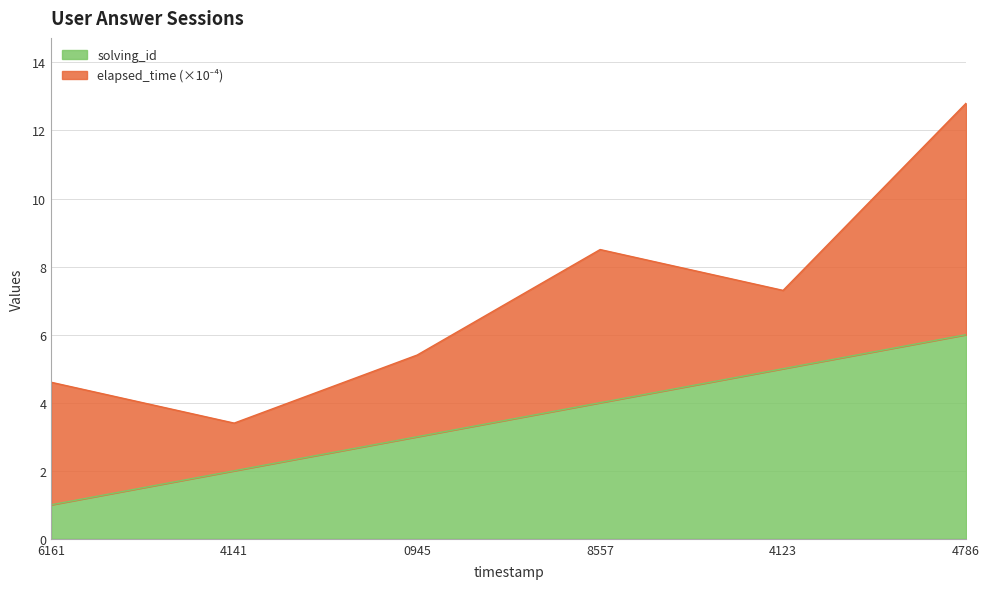

What is the value of the 1st point from the left?

1